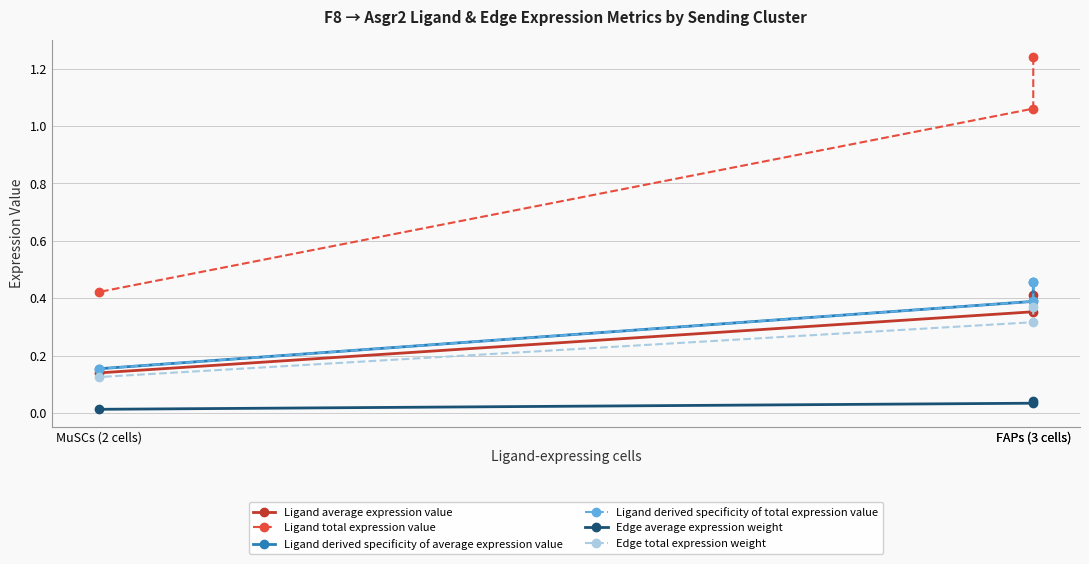

At which category is the sum across all series the highest?

FAPs (3 cells)